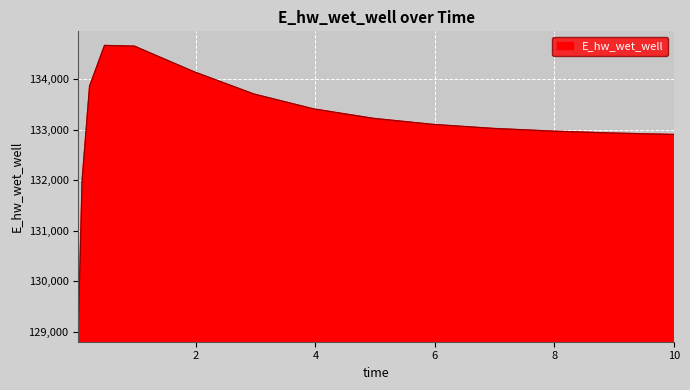

What is the smallest value displayed?

129085.3